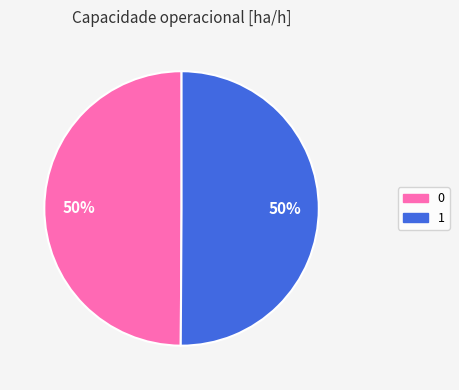

Approximately how many times larger is the value at 0 compared to 1?

1.0